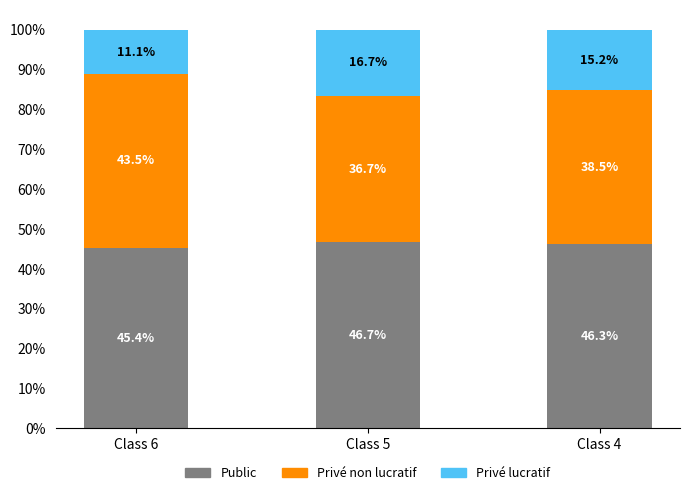

The value of Public at Class 6 is 45.4. True or false?

True